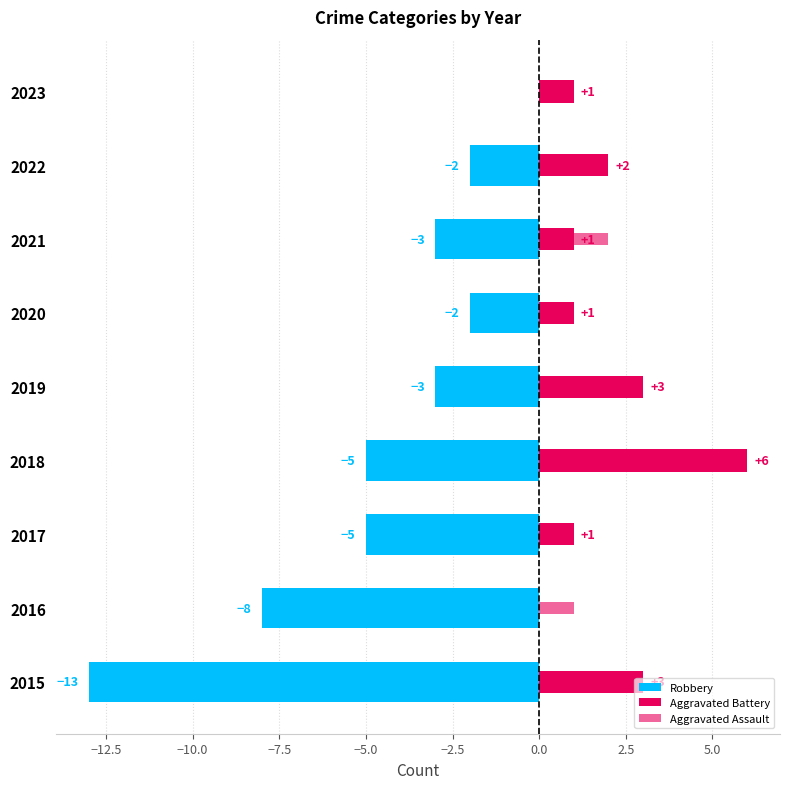

What value does the Robbery series have at 2016, to the nearest 10?

-10